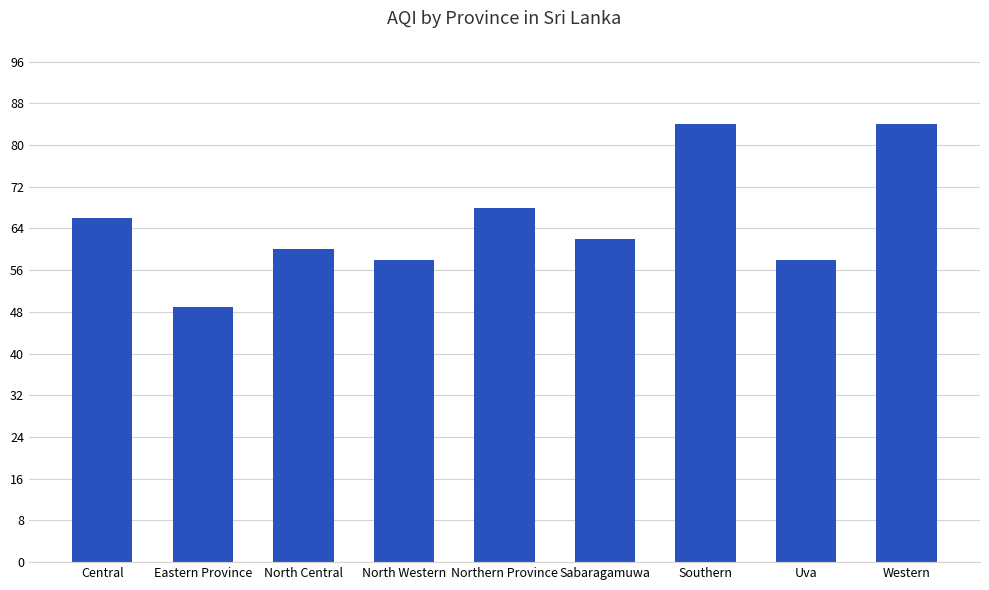

Where is the data nearest to the value 66?

Central